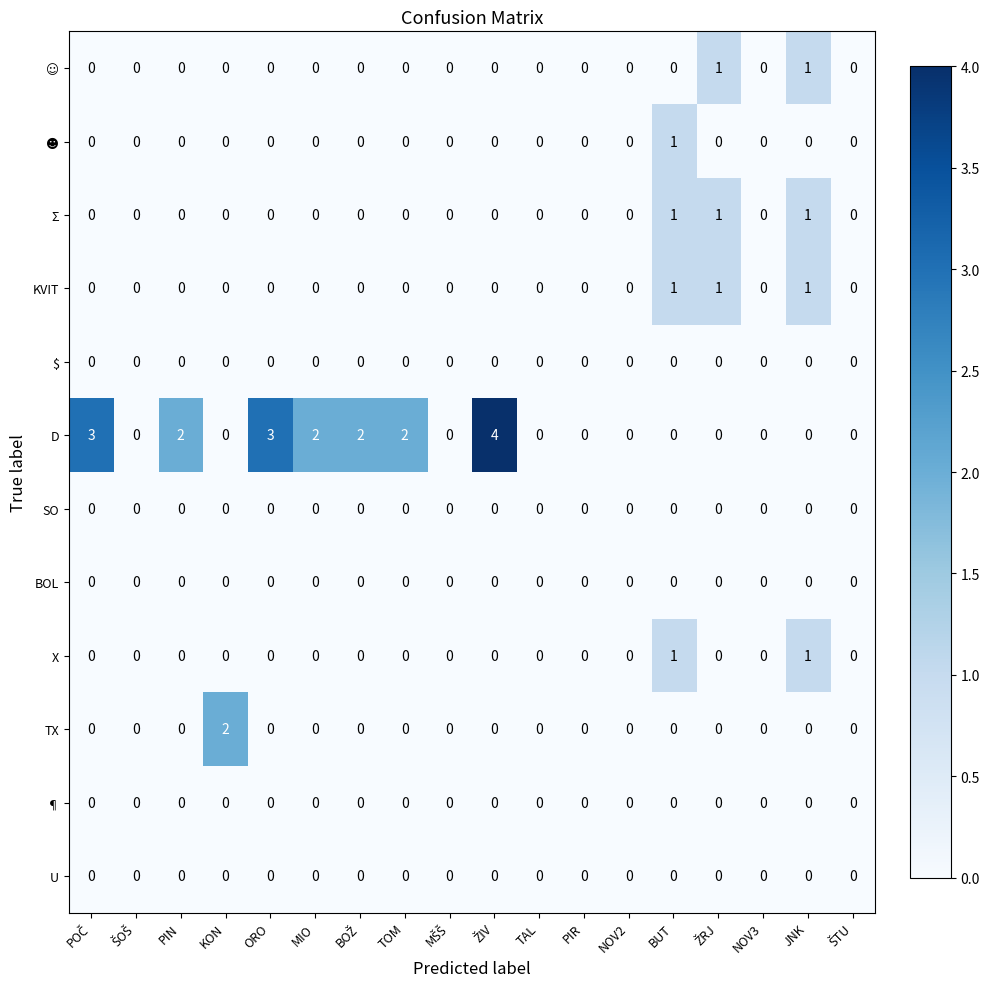

Which series has the largest total across all categories?

D